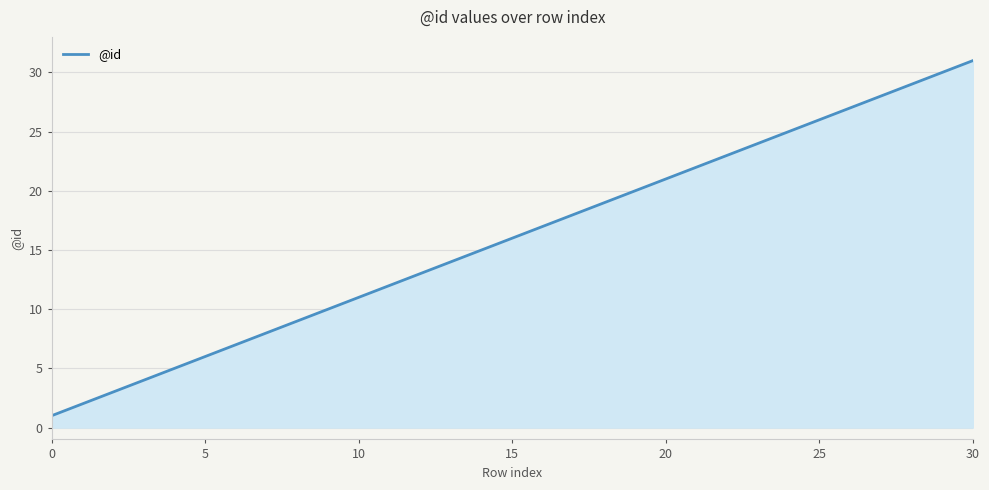

How many lines are shown in the chart?

1